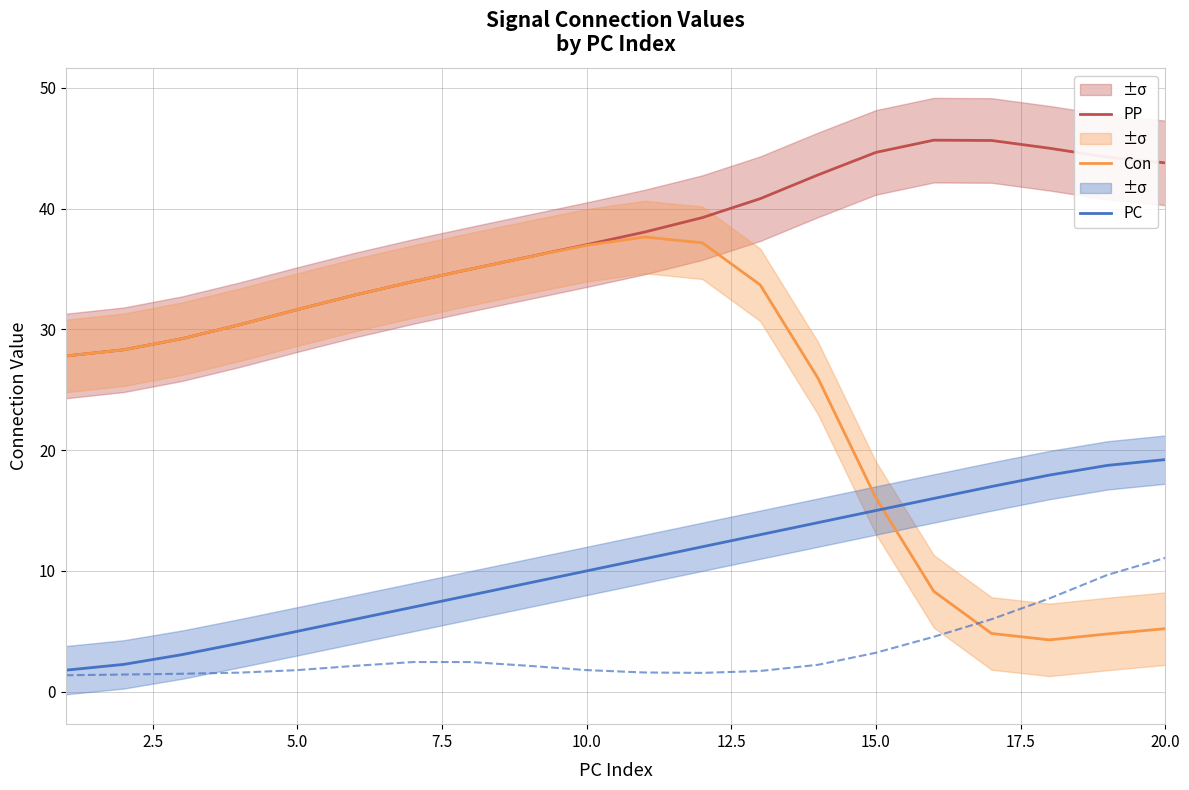

Is the value of PC at 15.0 greater than the value of Con at 10.0?

No